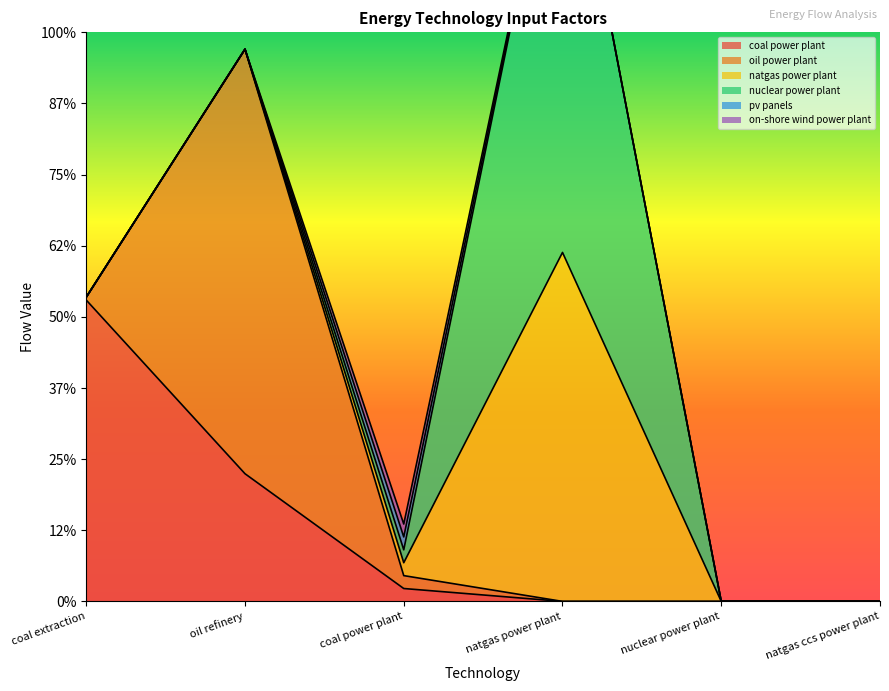

What position from the left is natgas power plant?

4